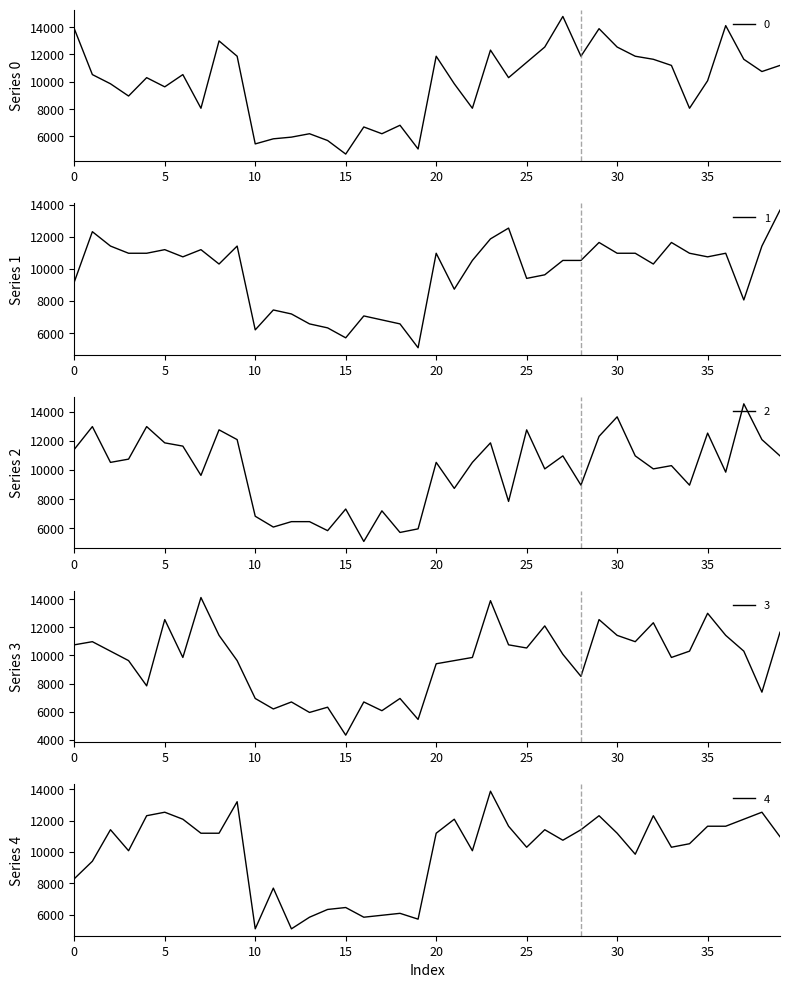

True or false: 1 has more than 2 points higher than both neighbors.

True